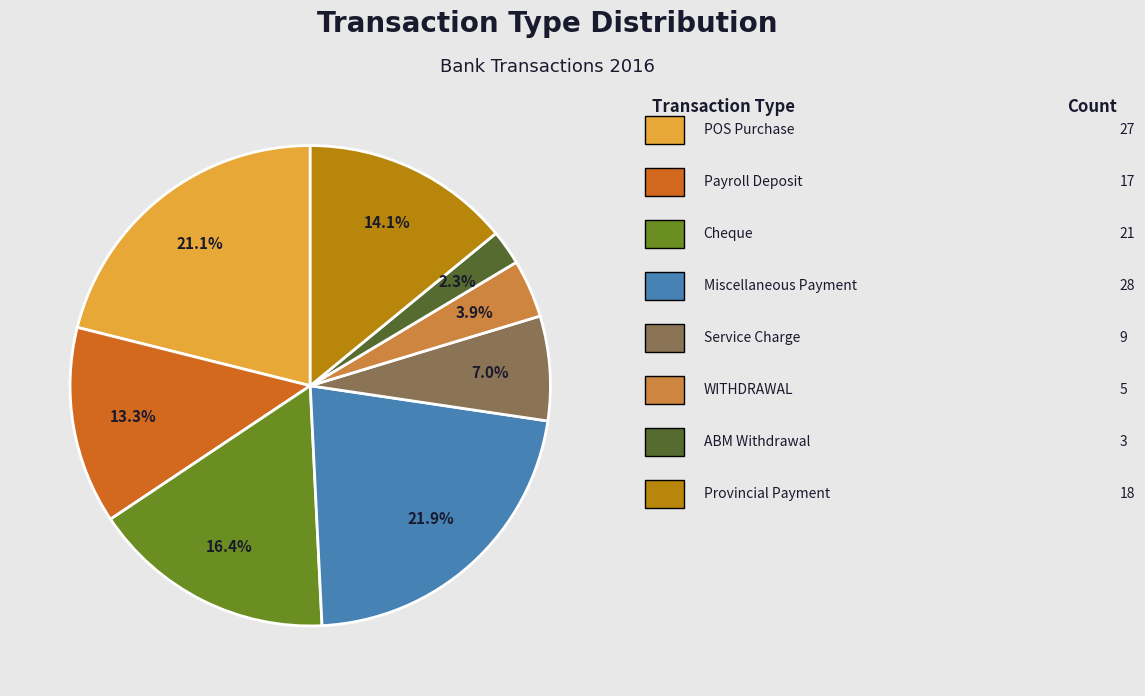

Does any single category account for the majority?

No